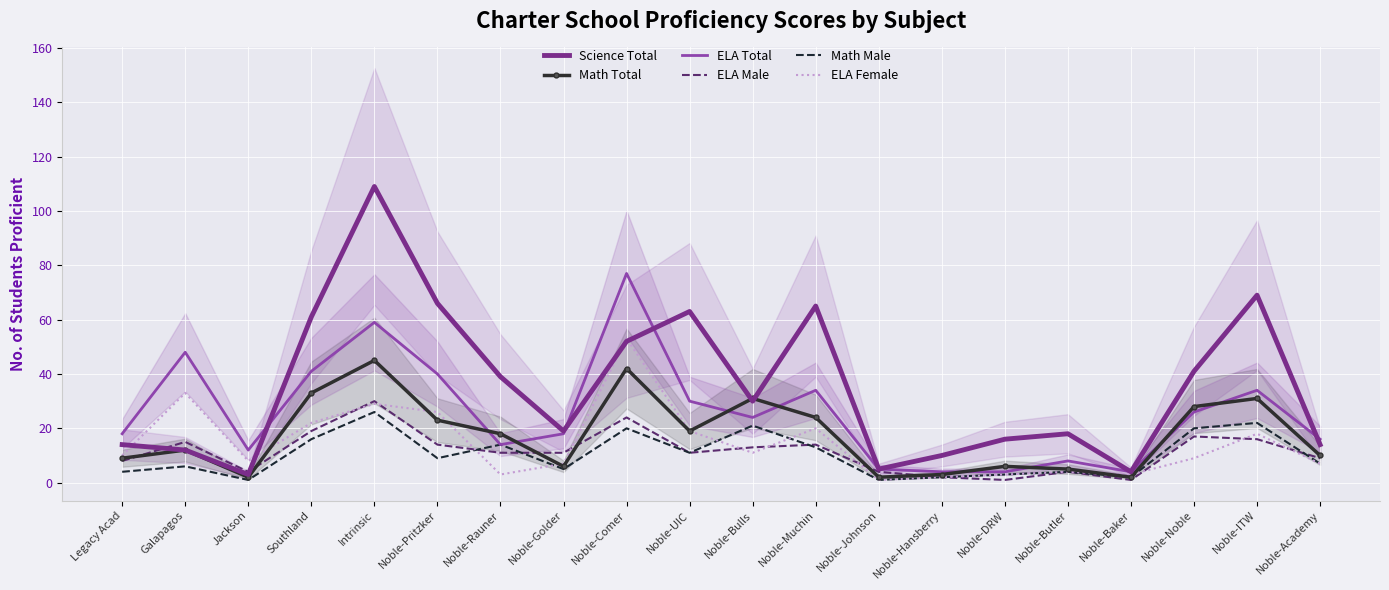

Where does the Science Total series first go above 30?

Southland